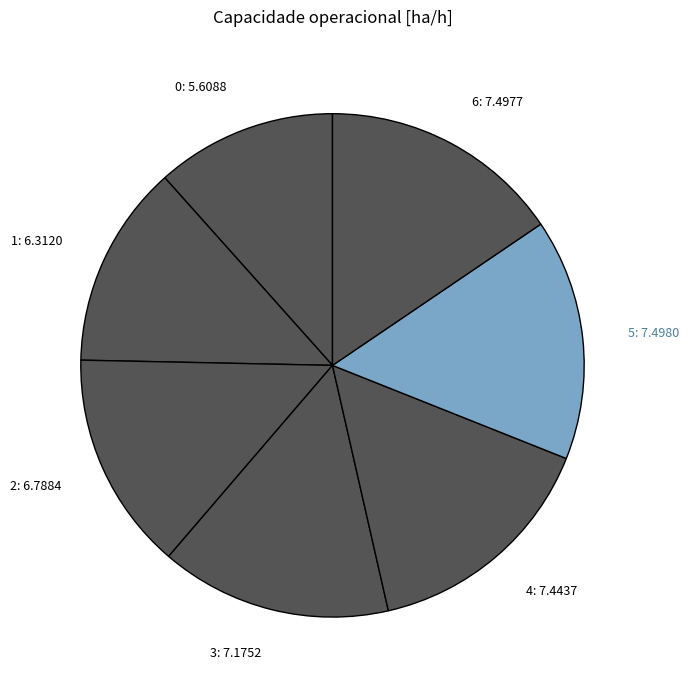

Count the number of slices in the pie.

7